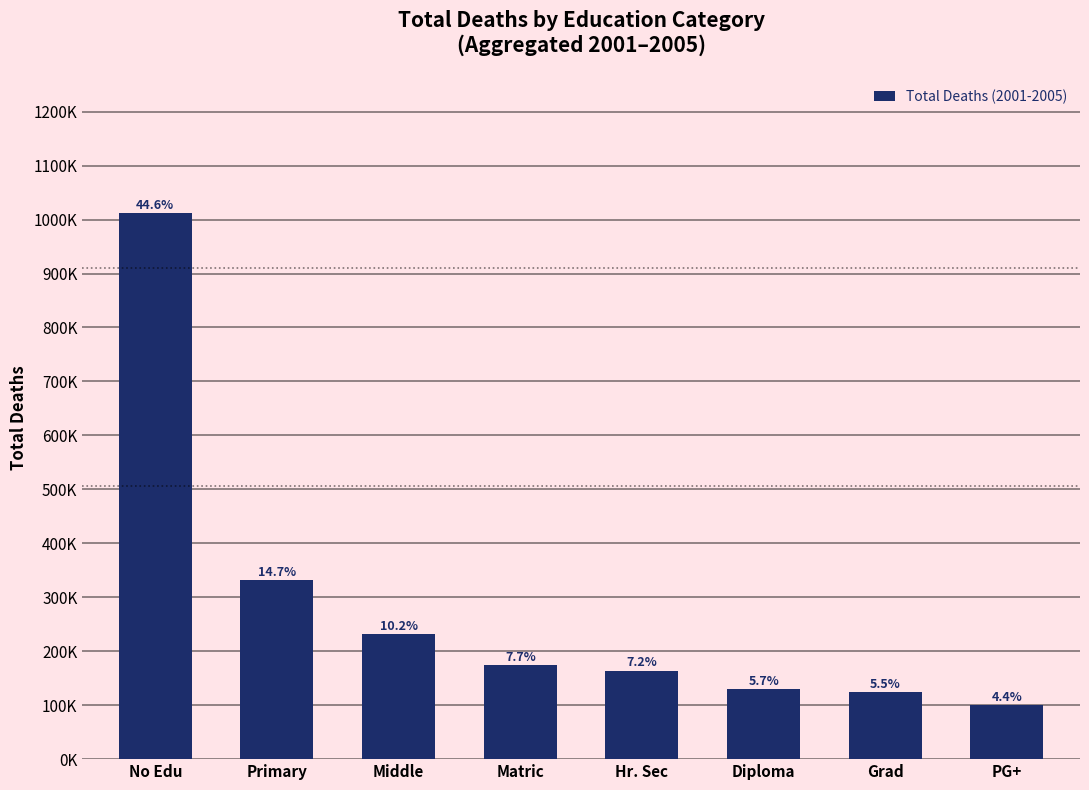

What is the label of the 5th bar from the left?

Hr. Sec